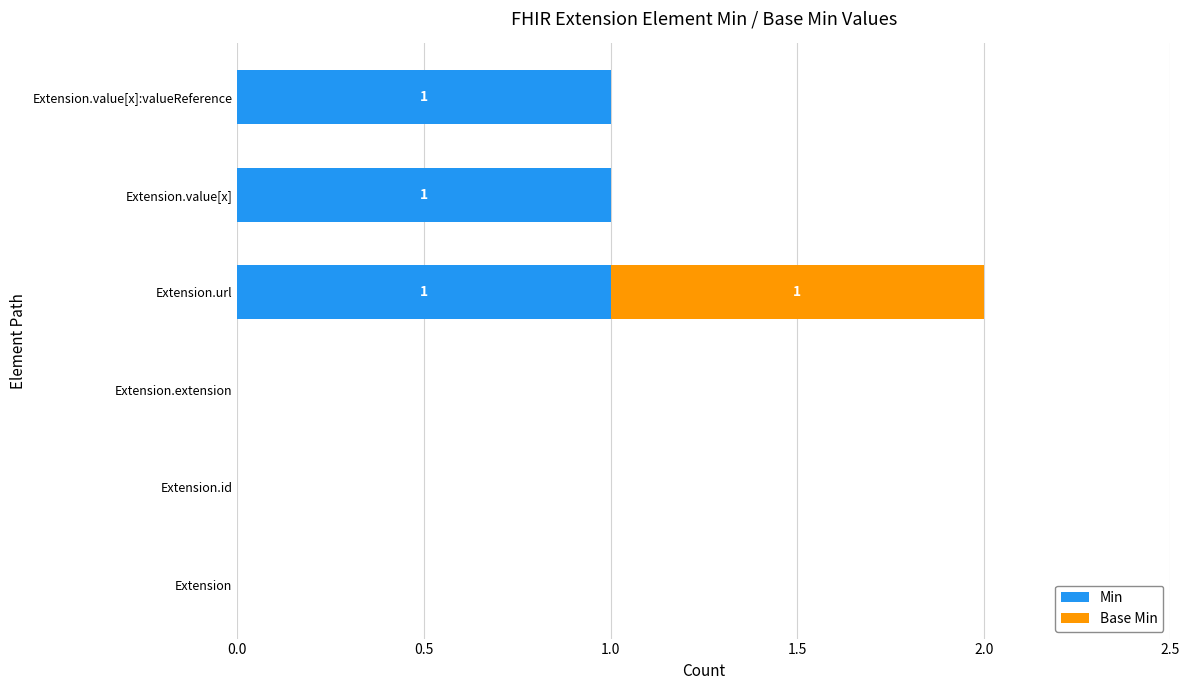

At which category is the sum across all series the highest?

Extension.url